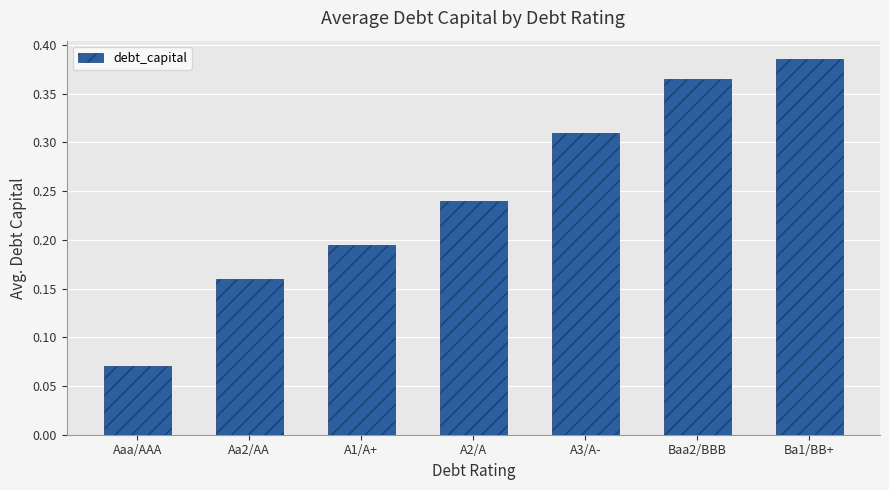

Where is the data nearest to the value 0?

Aaa/AAA